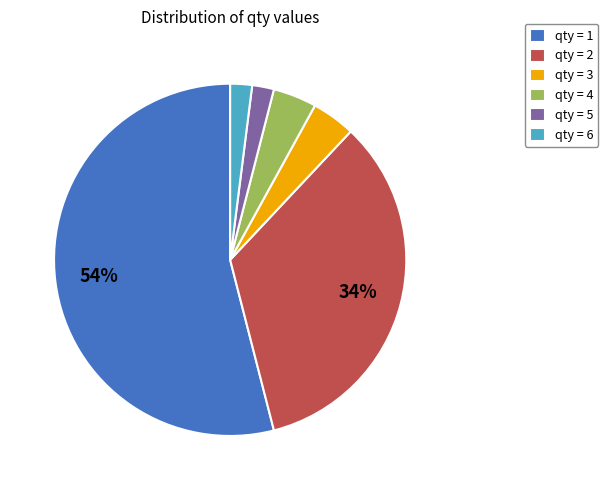

To the nearest percent, what is the average slice percentage?

17%